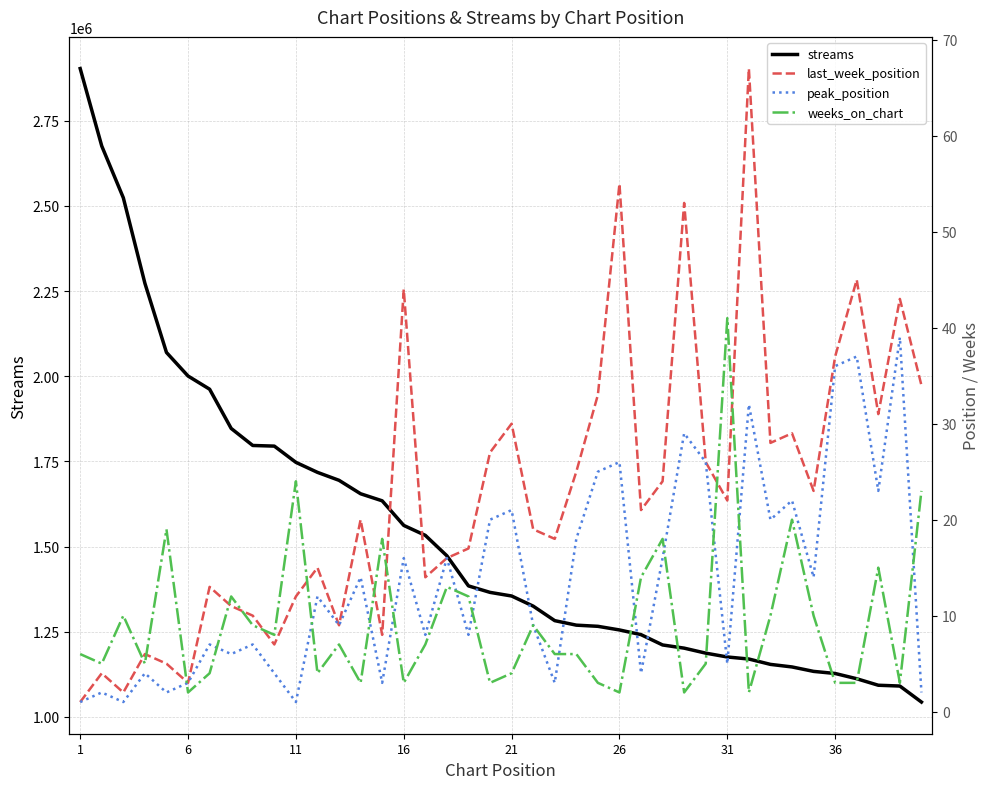

At which label does peak_position reach its minimum?

1